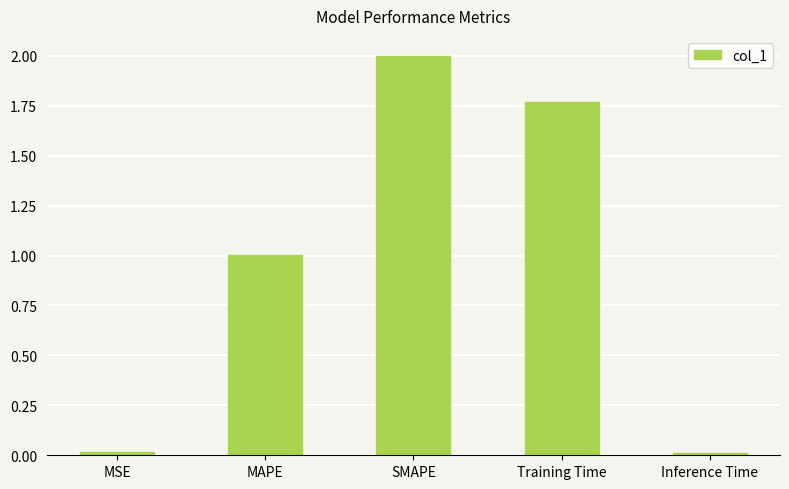

Does the chart contain any negative values?

No